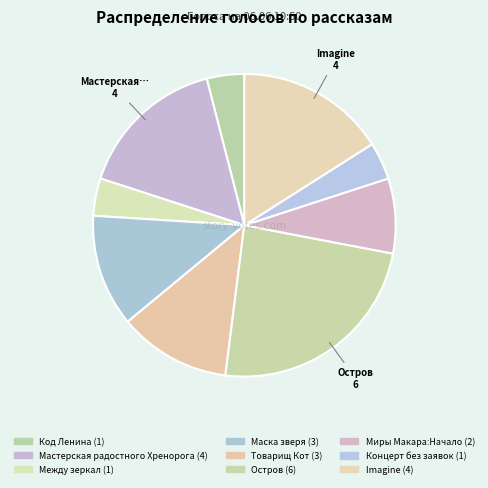

What is the change in value from Миры Макара:Начало to Imagine?

+2